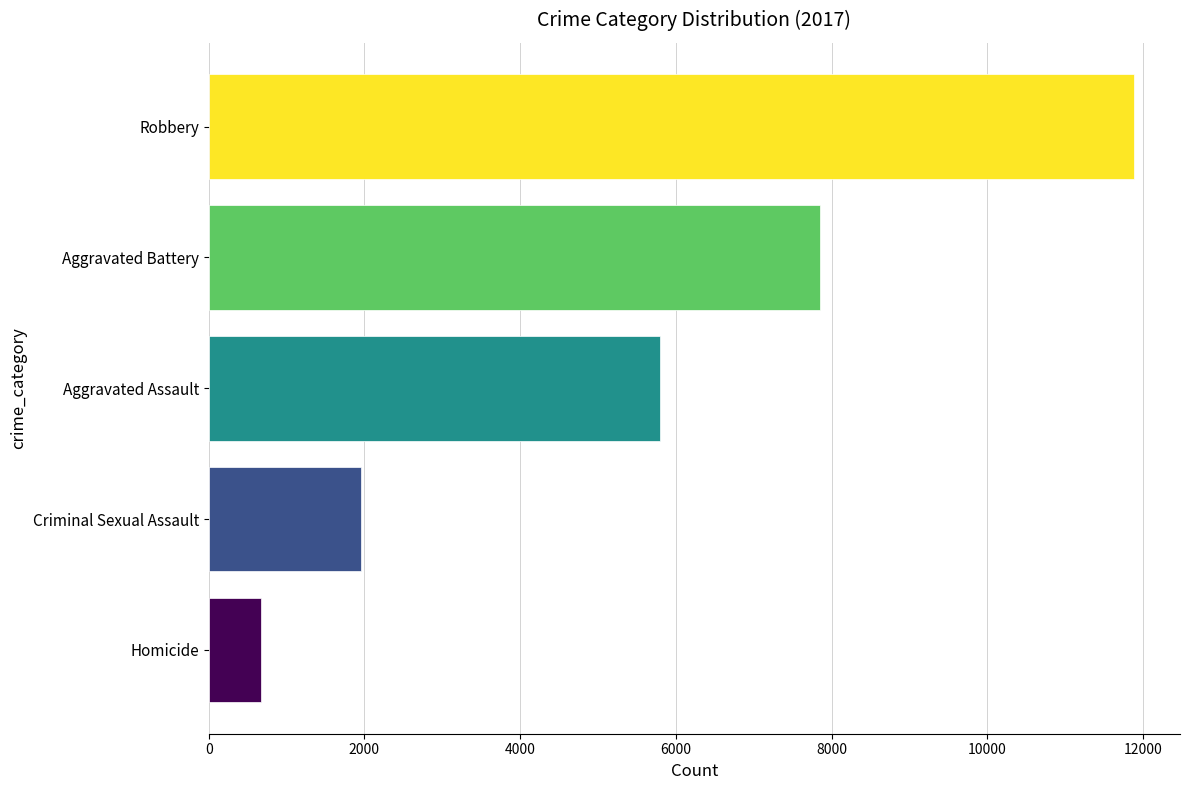

Rank the categories by value from highest to lowest.

Robbery, Aggravated Battery, Aggravated Assault, Criminal Sexual Assault, Homicide